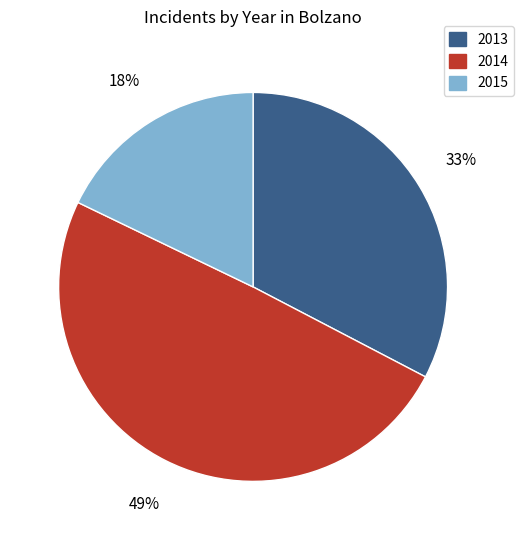

Rank the categories by value from highest to lowest.

2014, 2013, 2015